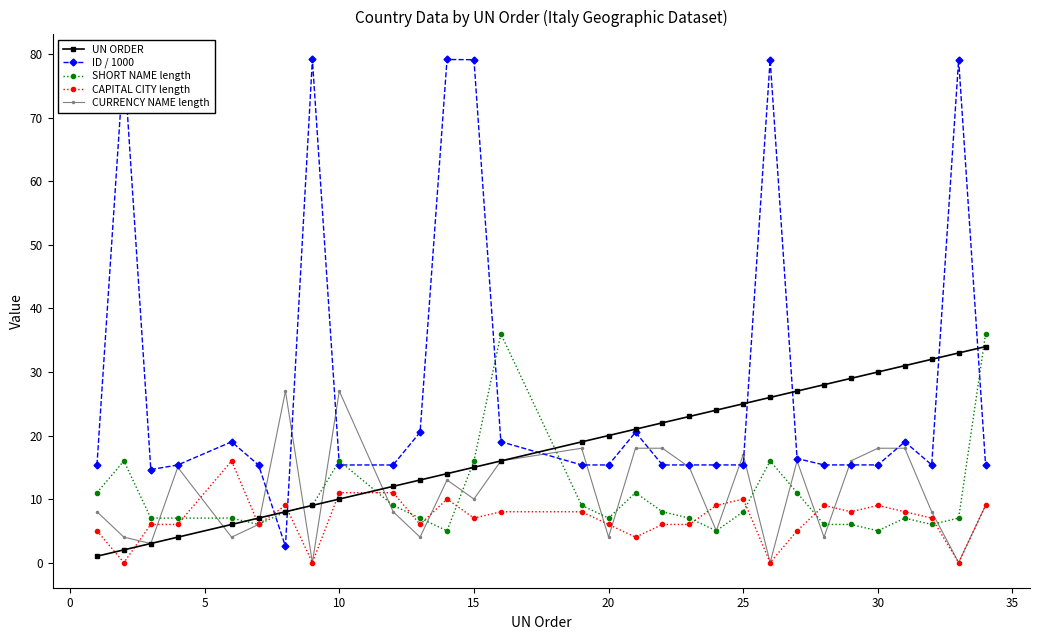

How many lines are shown in the chart?

5